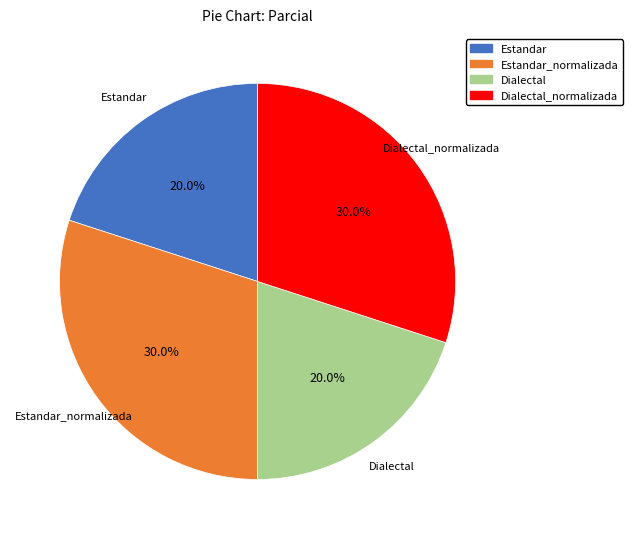

Combined, what portion of the pie is Dialectal and Estandar_normalizada?

50.0%